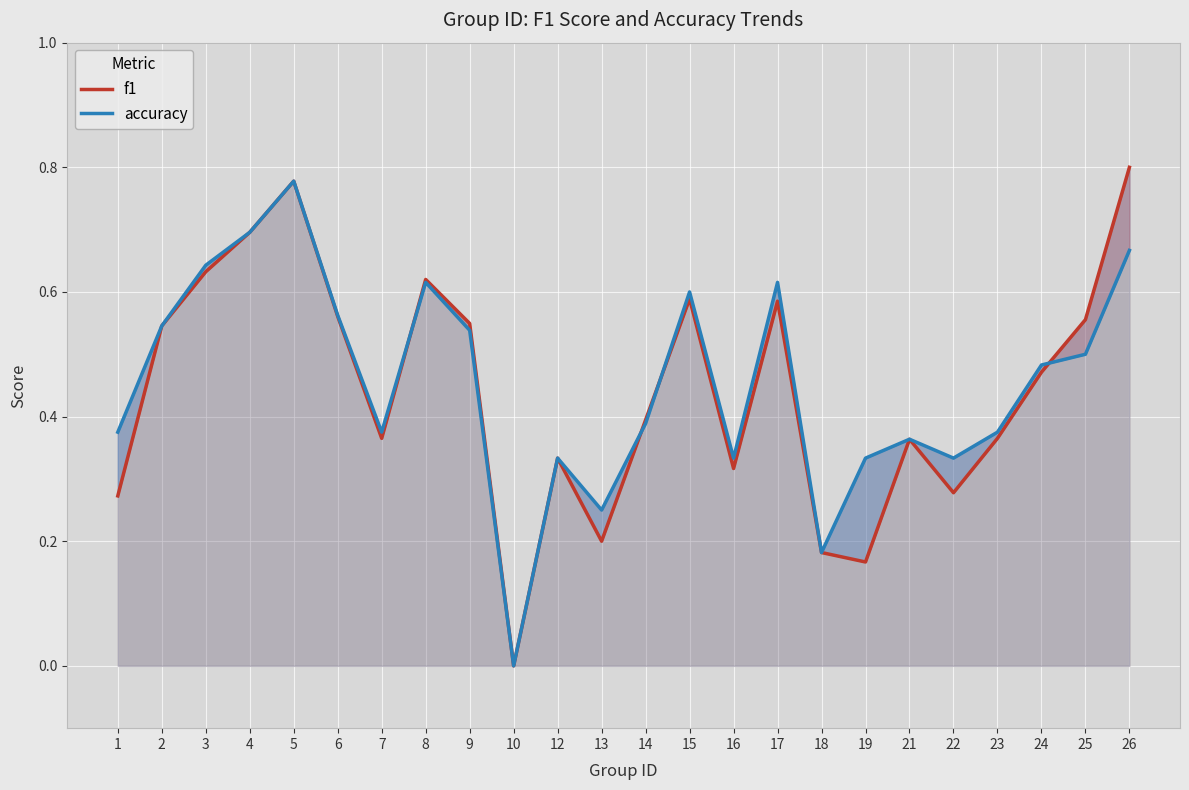

How many data points does each series have?

24